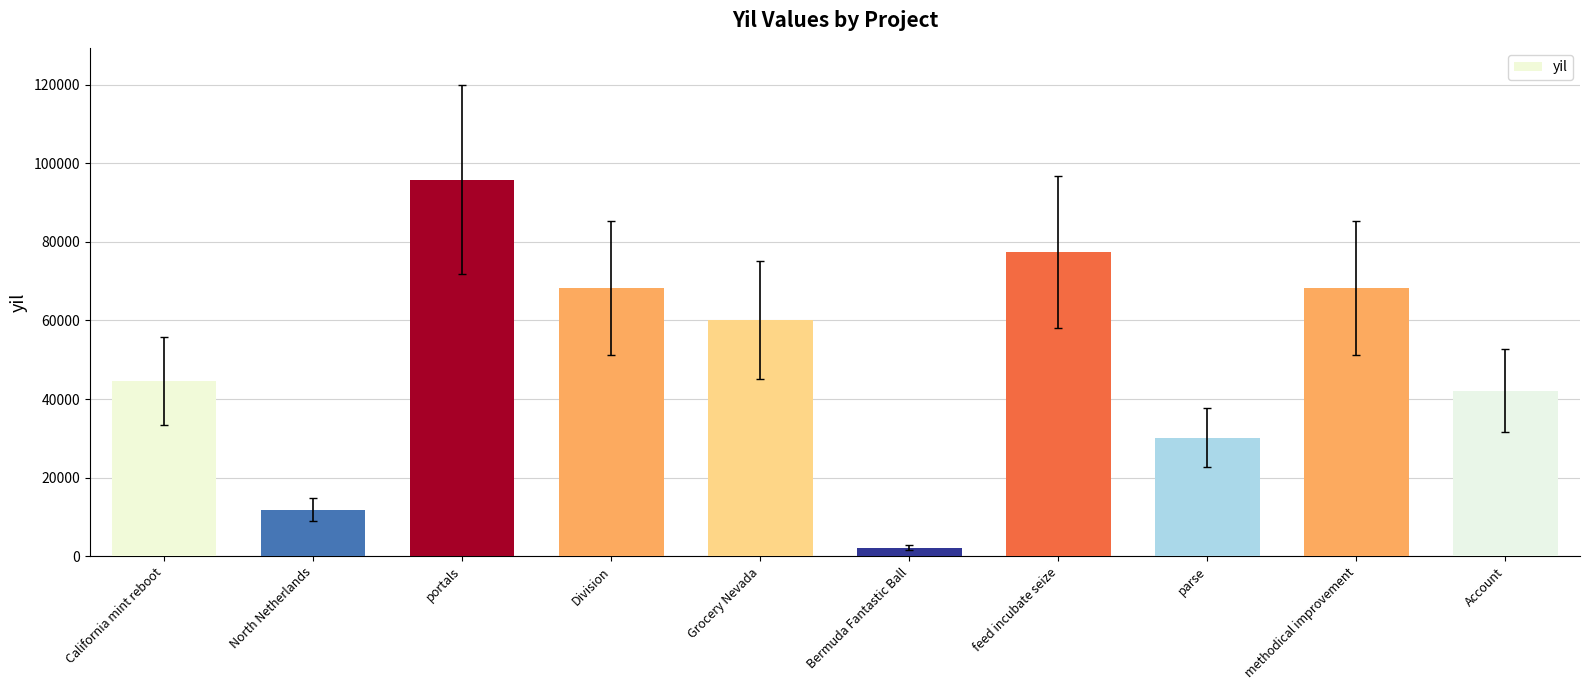

What is the ratio of the value at North Netherlands to the value at Grocery Nevada?

0.2